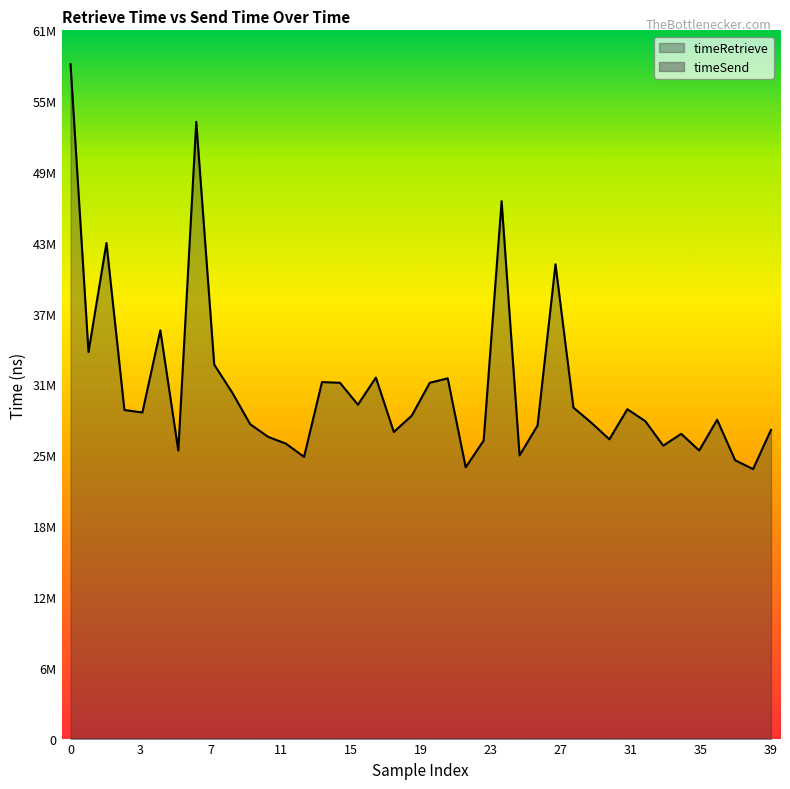

Does the chart display data point markers on the line(s)?

No